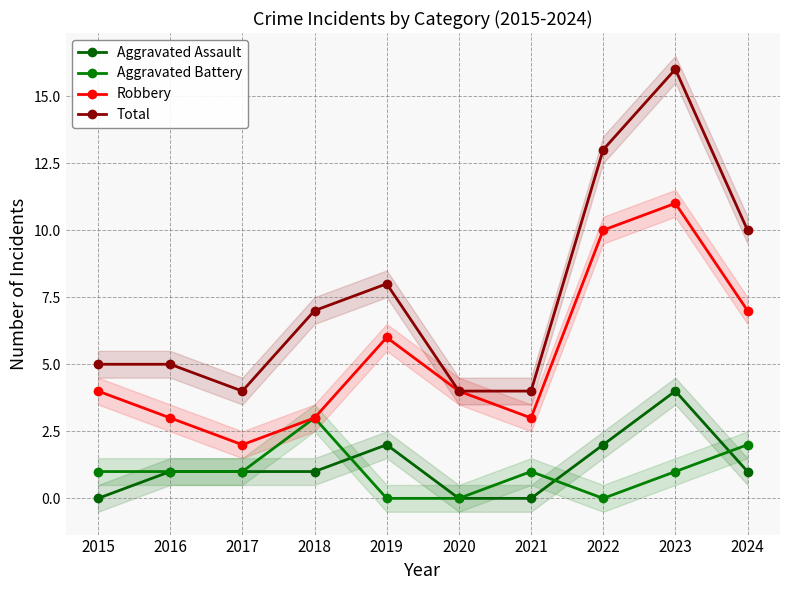

Reading left to right, what are all the values shown in this chart?

Aggravated Assault: 2015=0	2016=1	2017=1	2018=1	2019=2	2020=0	2021=0	2022=2	2023=4	2024=1
Aggravated Battery: 2015=1	2016=1	2017=1	2018=3	2019=0	2020=0	2021=1	2022=0	2023=1	2024=2
Robbery: 2015=4	2016=3	2017=2	2018=3	2019=6	2020=4	2021=3	2022=10	2023=11	2024=7
Total: 2015=5	2016=5	2017=4	2018=7	2019=8	2020=4	2021=4	2022=13	2023=16	2024=10